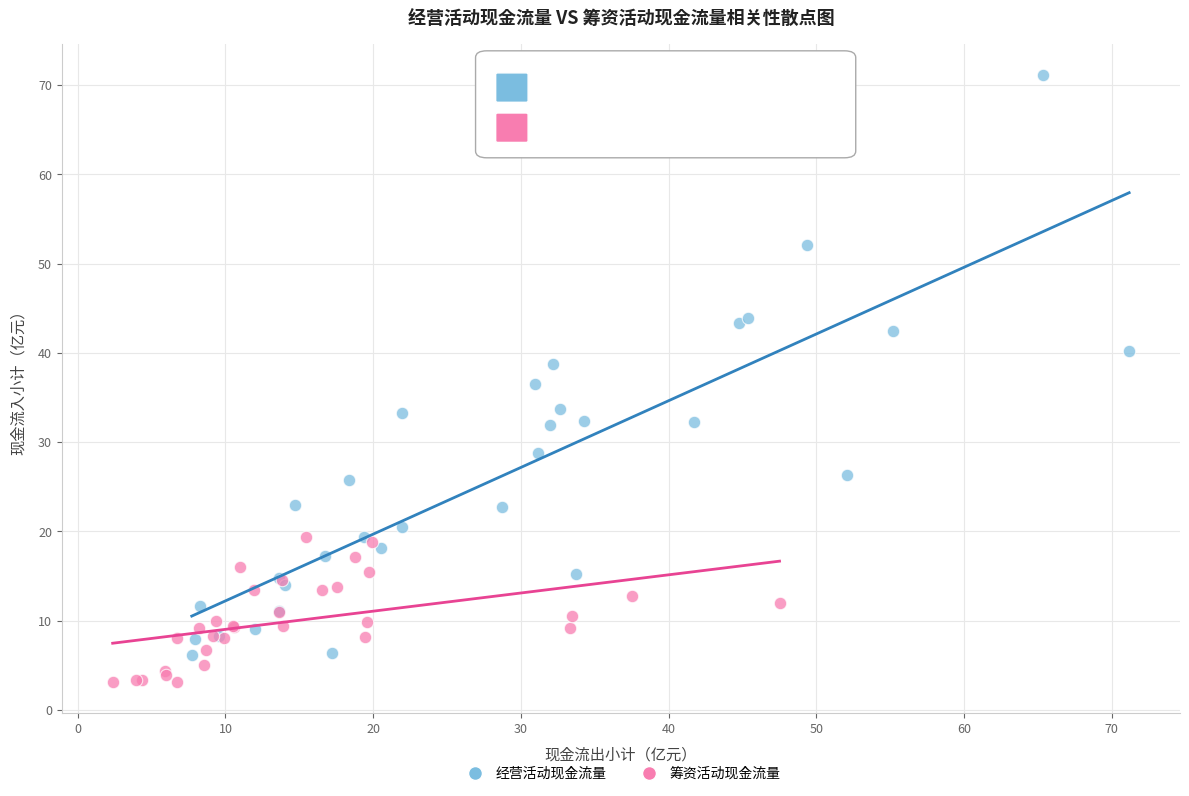

Which series contains the highest Y value?

经营活动现金流量